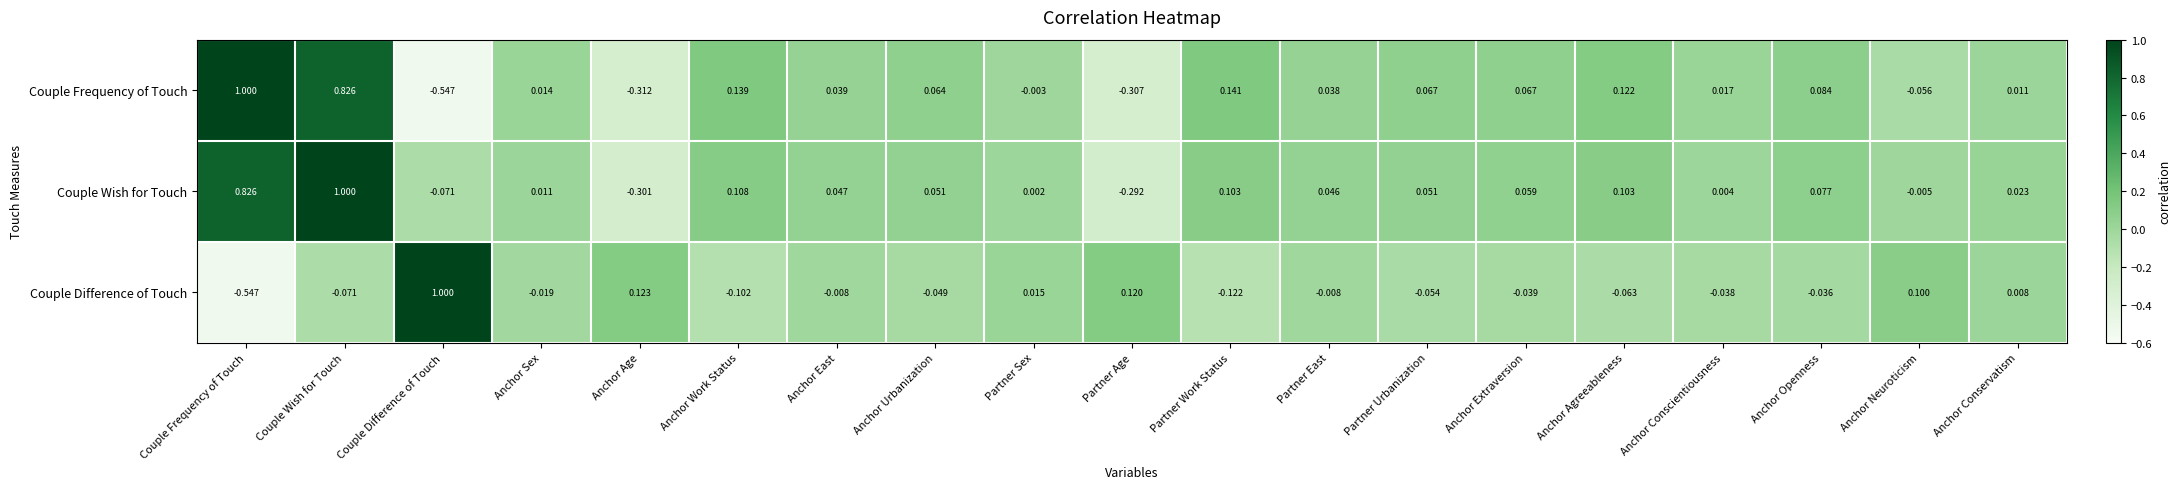

At Anchor Conservatism, list the series in order from largest to smallest.

Couple Wish for Touch, Couple Frequency of Touch, Couple Difference of Touch